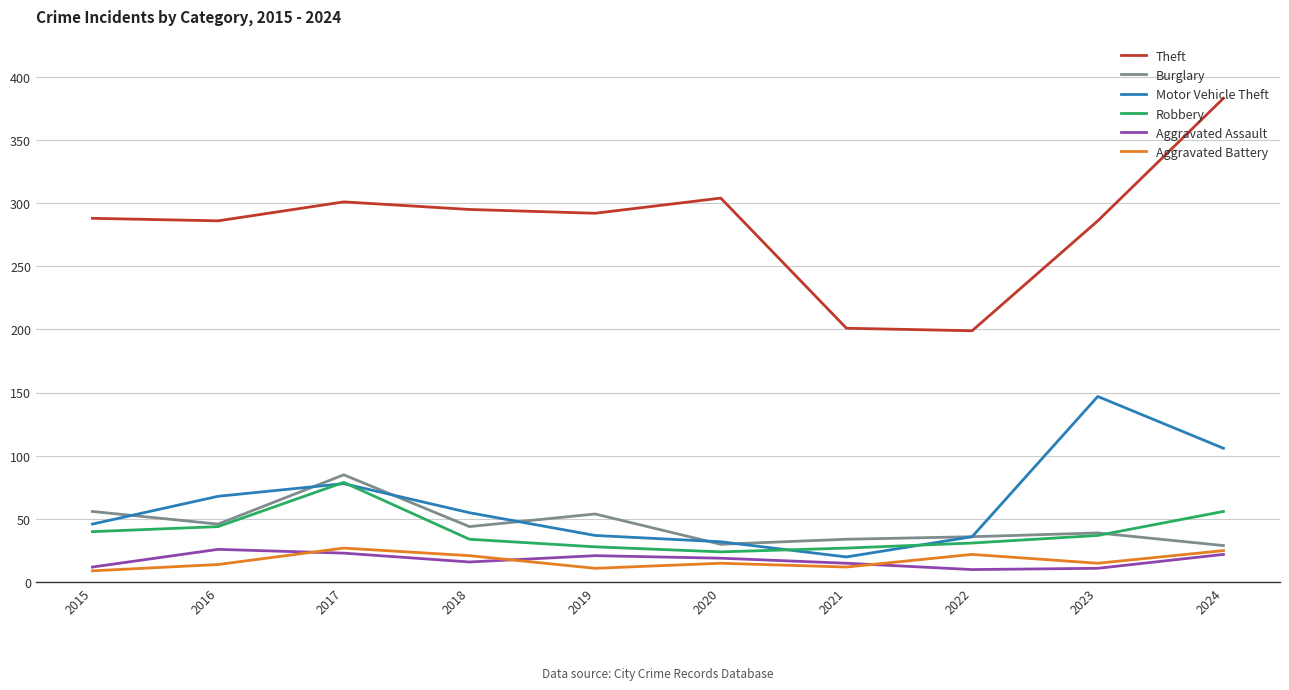

True or false: Aggravated Assault and Burglary cross at least once.

False